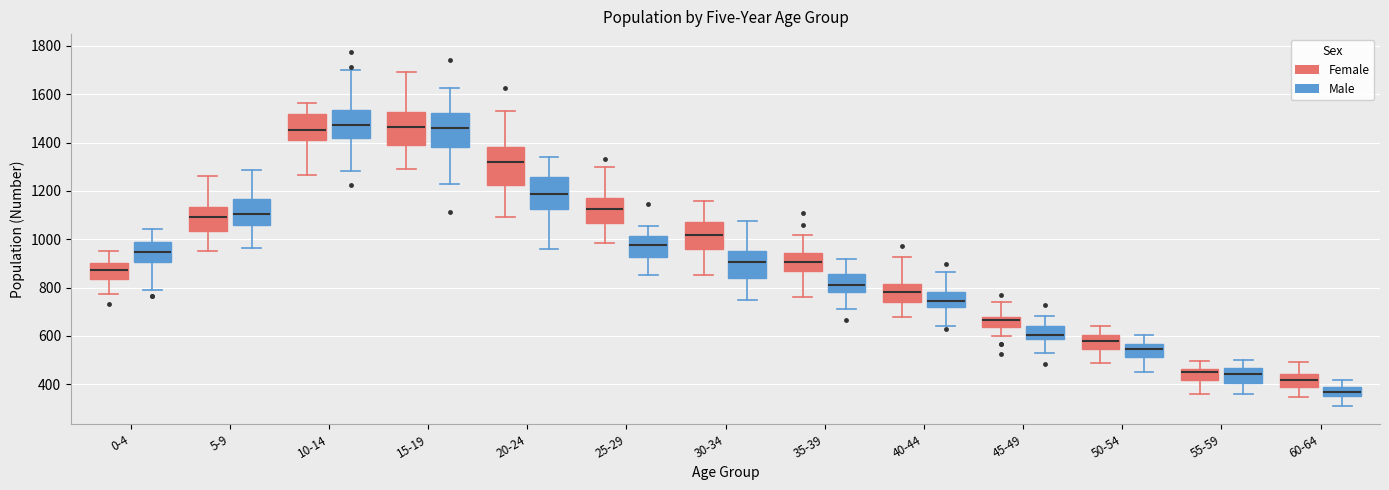

Reading left to right, read every box against the y-axis: the position of its median line, the range the box covers, and the ends of its whiskers. The values are not printed on the chart, so give them approximately, as read against the axis.

0-4 (Female): median 880, box 840 to 900, whiskers 780 to 940
0-4 (Male): median 940, box 900 to 980, whiskers 800 to 1040
5-9 (Female): median 1100, box 1040 to 1140, whiskers 960 to 1260
5-9 (Male): median 1100, box 1060 to 1160, whiskers 960 to 1280
10-14 (Female): median 1460, box 1400 to 1520, whiskers 1260 to 1560
10-14 (Male): median 1480, box 1420 to 1540, whiskers 1280 to 1700
15-19 (Female): median 1460, box 1380 to 1520, whiskers 1300 to 1700
15-19 (Male): median 1460, box 1380 to 1520, whiskers 1220 to 1620
20-24 (Female): median 1320, box 1220 to 1380, whiskers 1100 to 1520
20-24 (Male): median 1180, box 1120 to 1260, whiskers 960 to 1340
25-29 (Female): median 1120, box 1060 to 1180, whiskers 980 to 1300
25-29 (Male): median 980, box 920 to 1020, whiskers 860 to 1060
30-34 (Female): median 1020, box 960 to 1080, whiskers 860 to 1160
30-34 (Male): median 900, box 840 to 960, whiskers 740 to 1080
35-39 (Female): median 900, box 880 to 940, whiskers 760 to 1020
35-39 (Male): median 820, box 780 to 860, whiskers 720 to 920
40-44 (Female): median 780, box 740 to 820, whiskers 680 to 920
40-44 (Male): median 740, box 720 to 780, whiskers 640 to 860
45-49 (Female): median 660, box 640 to 680, whiskers 600 to 740
45-49 (Male): median 600, box 580 to 640, whiskers 520 to 680
50-54 (Female): median 580, box 540 to 600, whiskers 480 to 640
50-54 (Male): median 540, box 520 to 560, whiskers 460 to 600
55-59 (Female): median 440, box 420 to 460, whiskers 360 to 500
55-59 (Male): median 440, box 400 to 460, whiskers 360 to 500
60-64 (Female): median 420, box 380 to 440, whiskers 340 to 500
60-64 (Male): median 360 (inside the box), box 360 to 380, whiskers 300 to 420